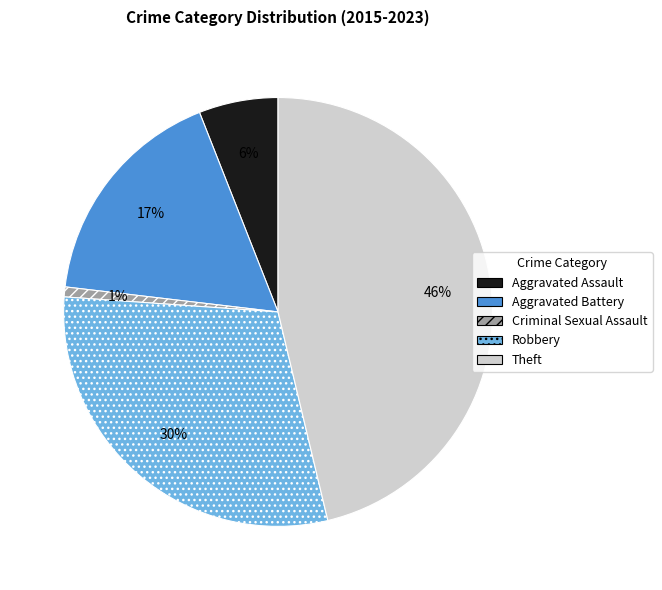

Between Aggravated Assault and Theft, which is larger?

Theft